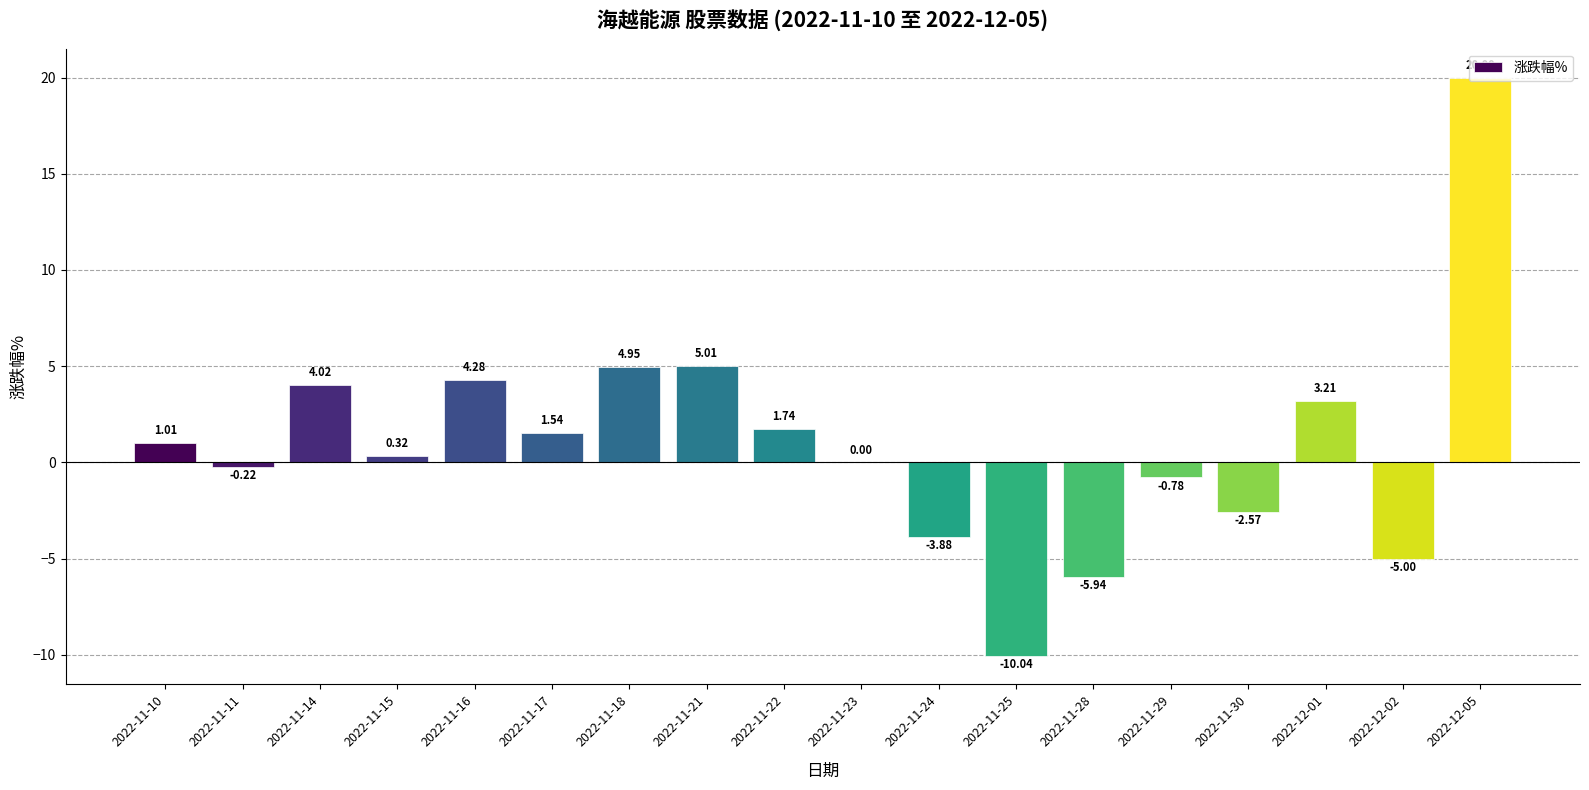

Between 2022-11-30 and 2022-11-28, which is larger?

2022-11-30